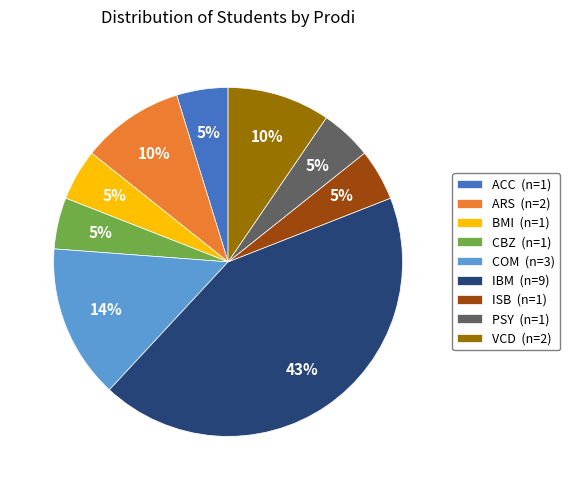

To the nearest percent, what percentage of the pie is ACC?

5%